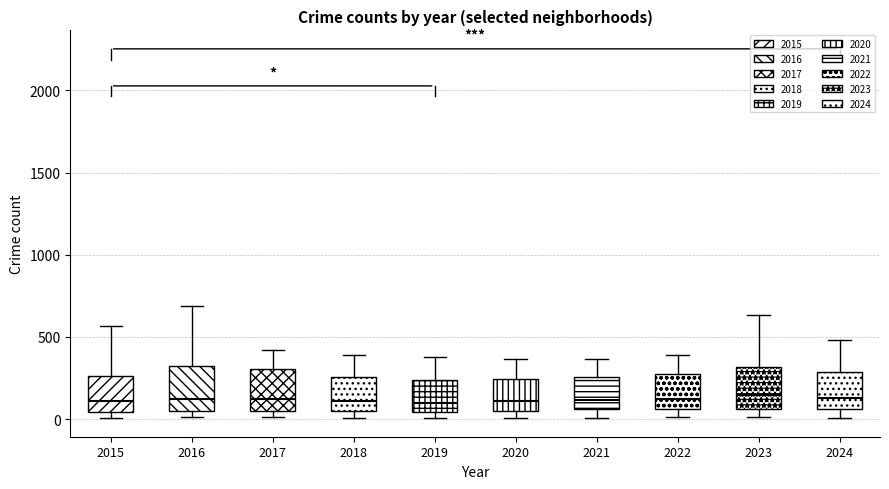

Where is the lower edge of the box at x = 2017 on the y-axis? The values are not printed on the chart, so give them approximately, as read against the axis.

50